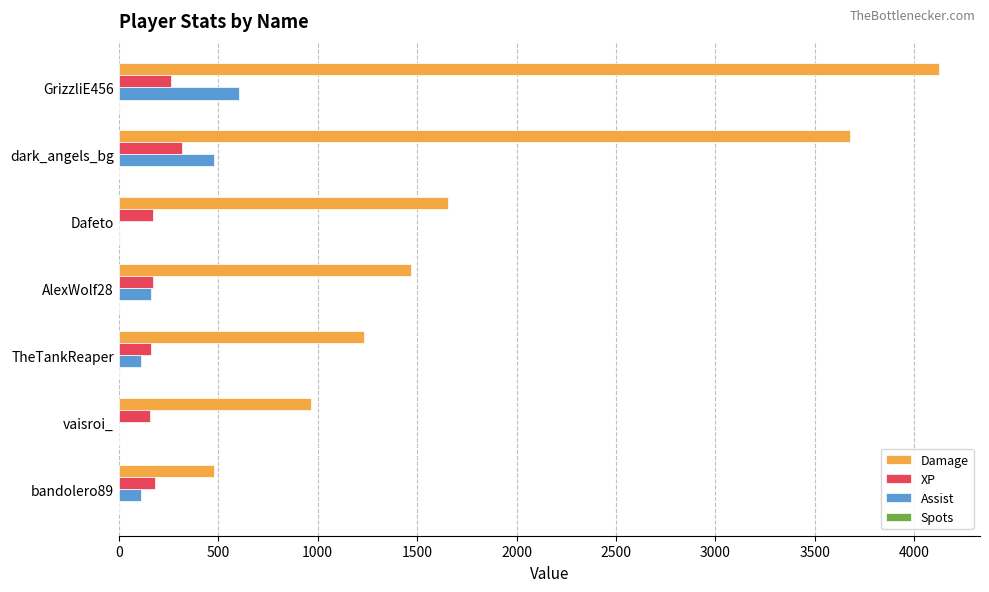

Which series changed the most between dark_angels_bg and Dafeto?

Damage